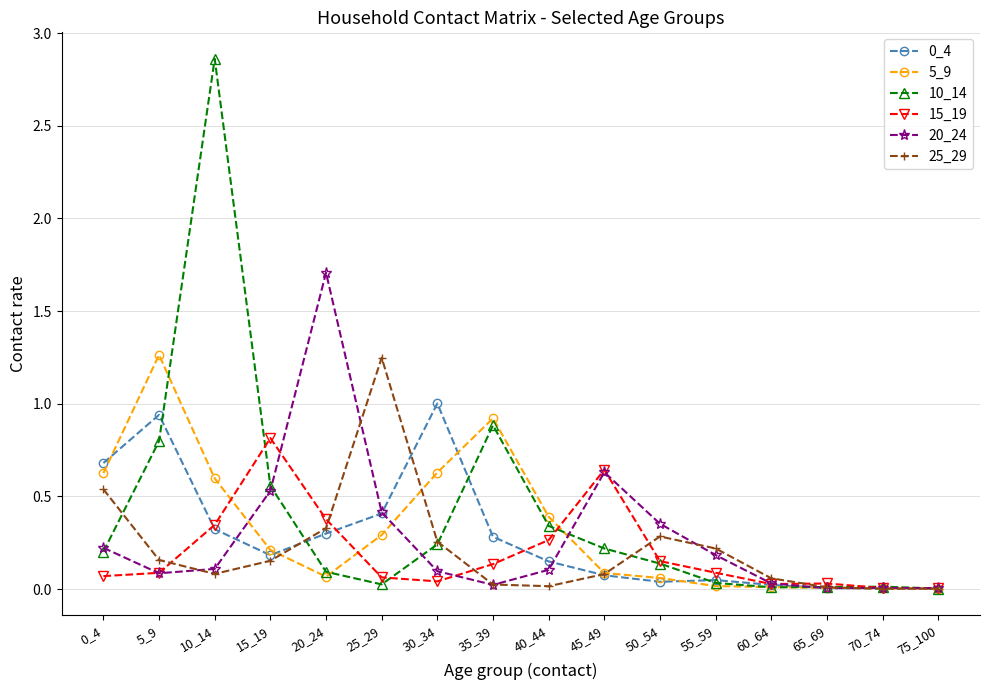

At which category does 5_9 reach its first local peak?

5_9